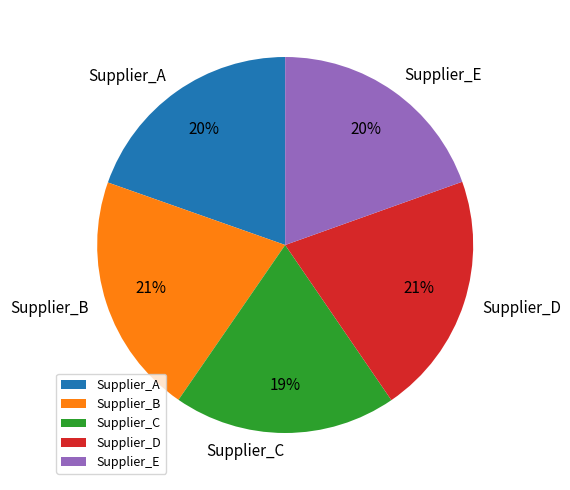

To the nearest percent, what is the average slice percentage?

20%